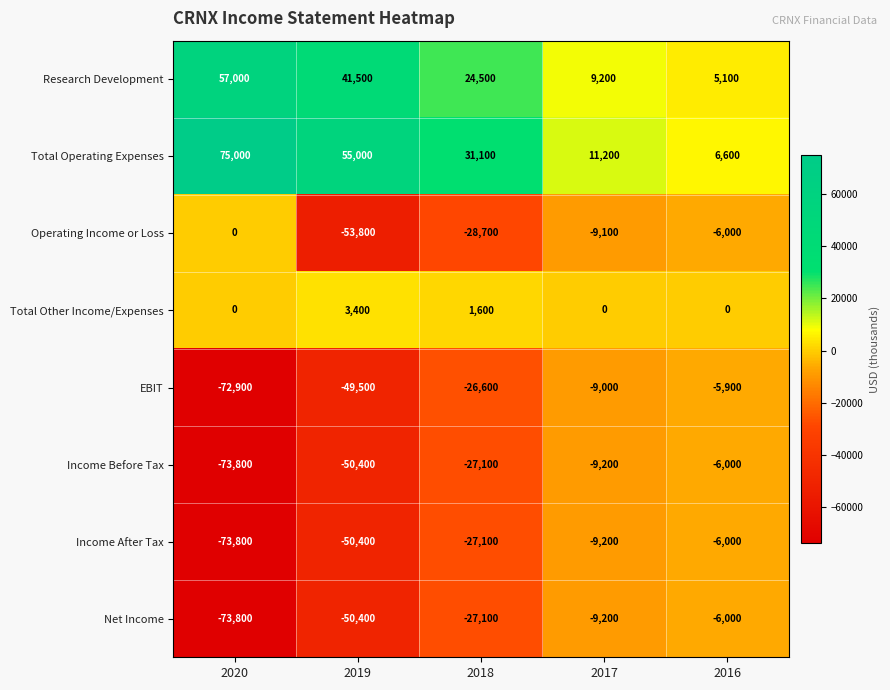

List the labels in order of EBIT value, smallest first.

2020, 2019, 2018, 2017, 2016